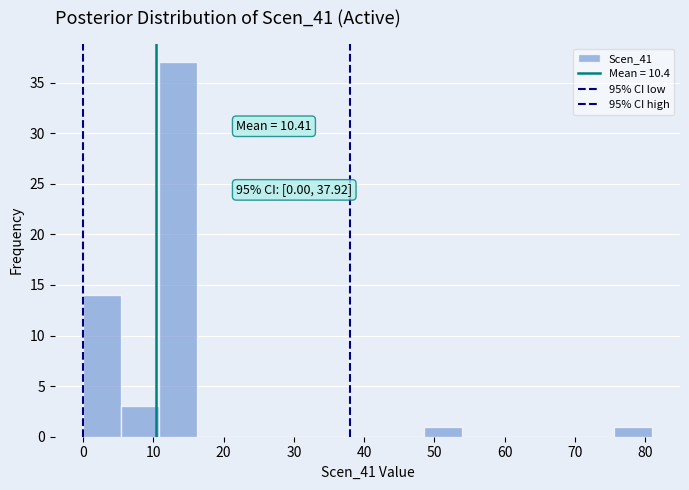

Over which range of the x-axis is the bar tallest?

11 to 16